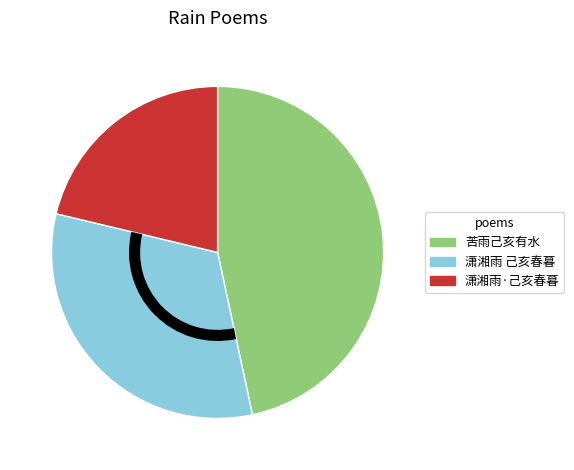

Rank the categories by value from lowest to highest.

潇湘雨·己亥春暮, 潇湘雨 己亥春暮, 苦雨己亥有水